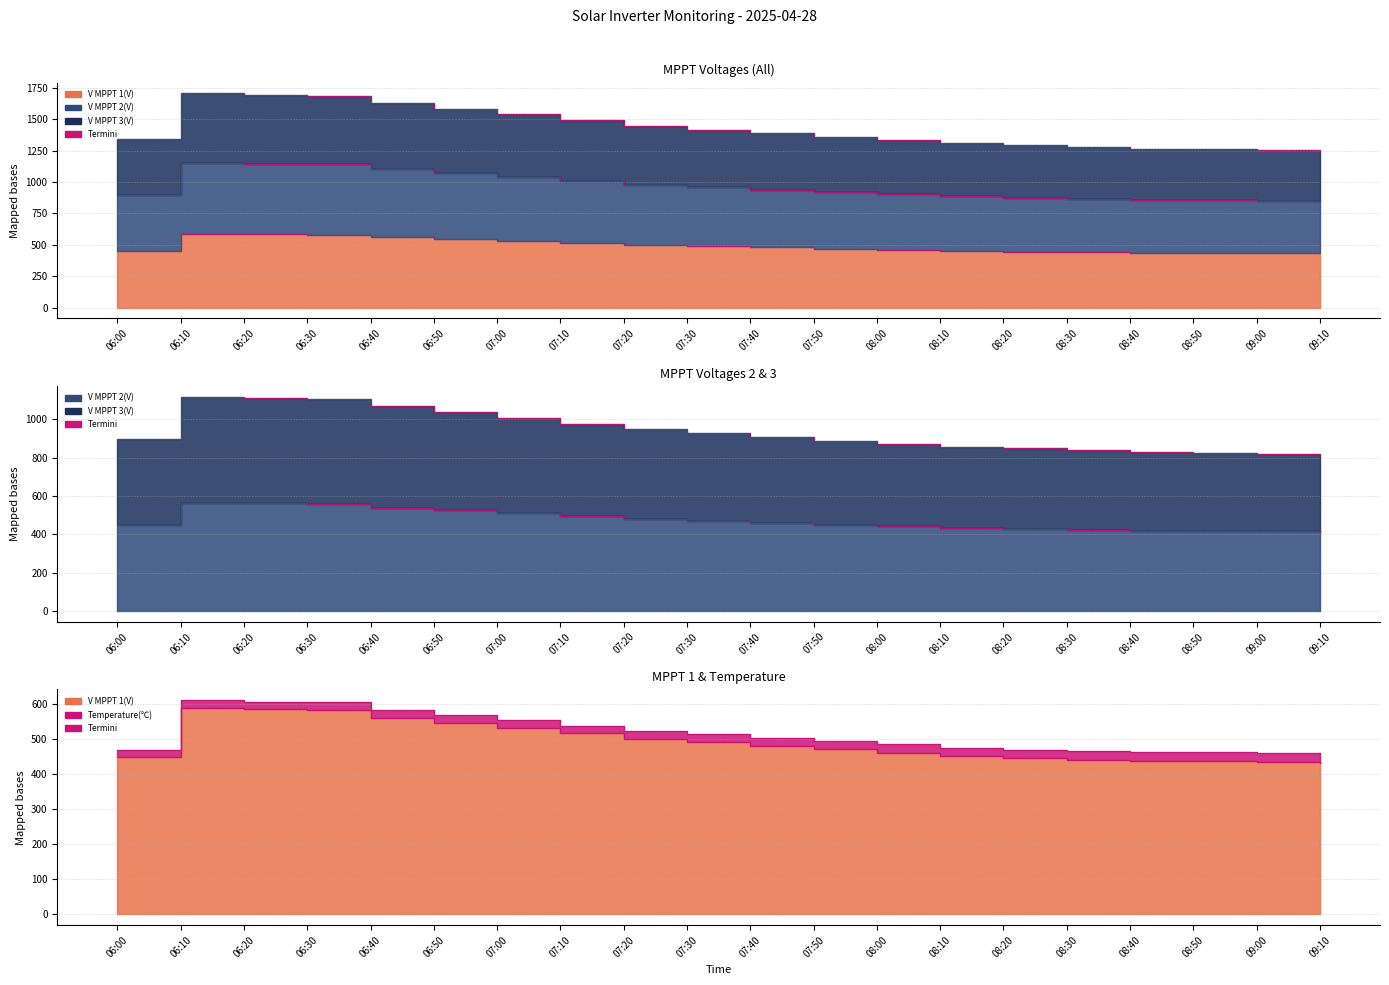

The V MPPT 1(V) series shows 194.5 at 08:30. True or false?

False